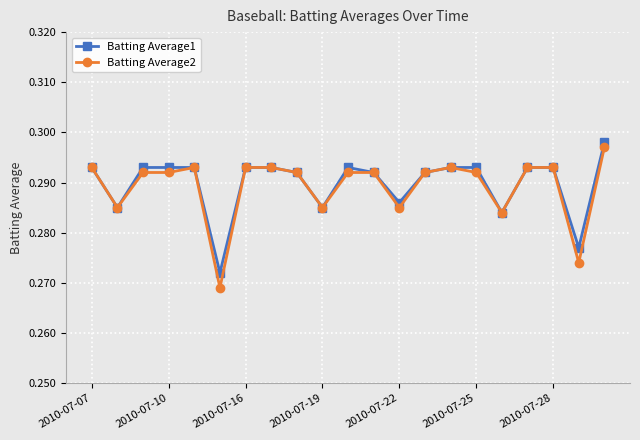

At how many categories does at least one series exceed 0?

21